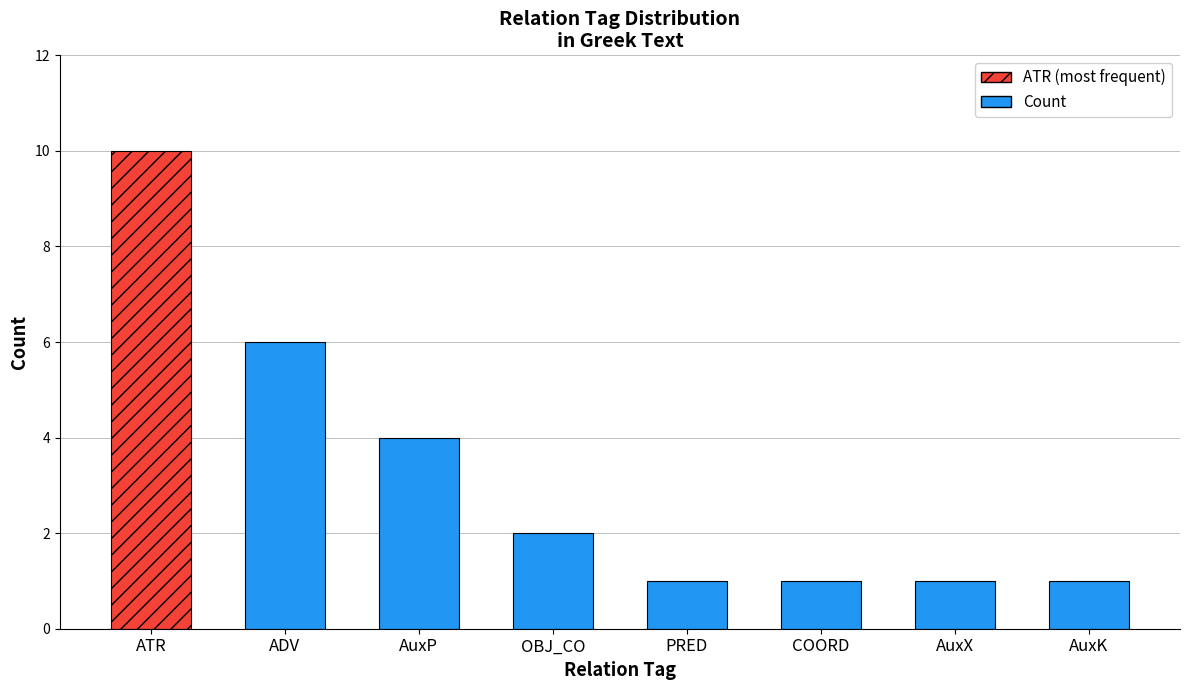

What is the greatest value displayed?

10